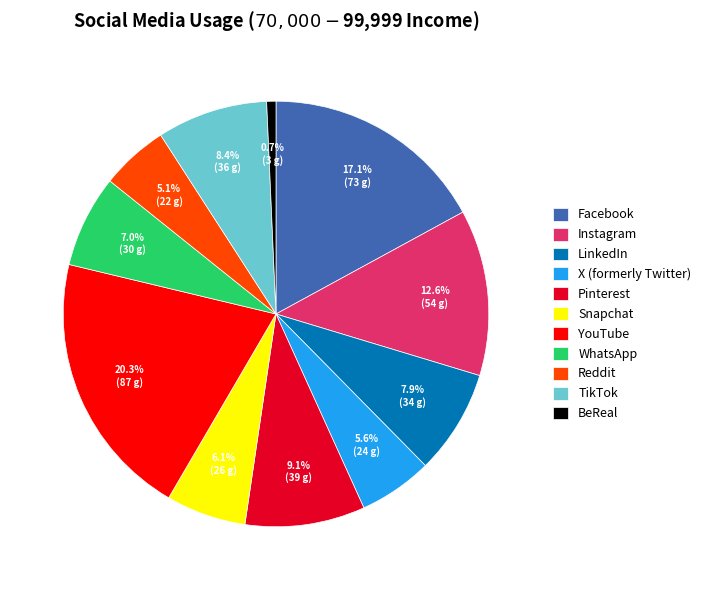

What is the smallest slice in the pie chart?

BeReal